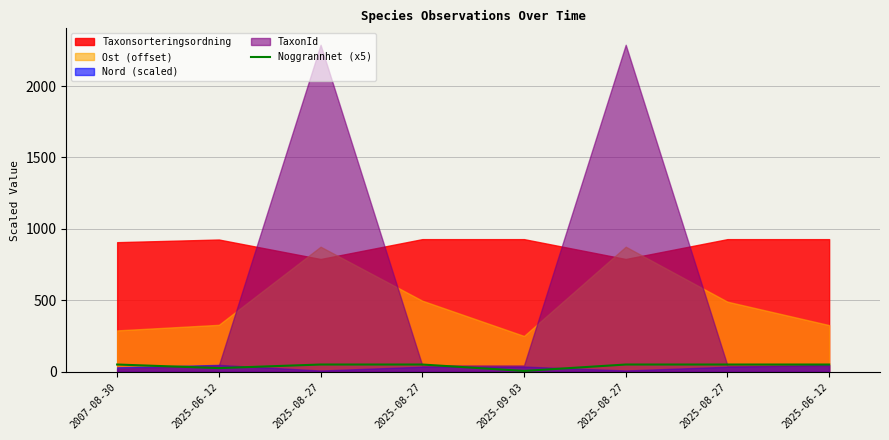

Approximately how many times larger is the value at 2025-08-27 compared to 2025-08-27?

1.0